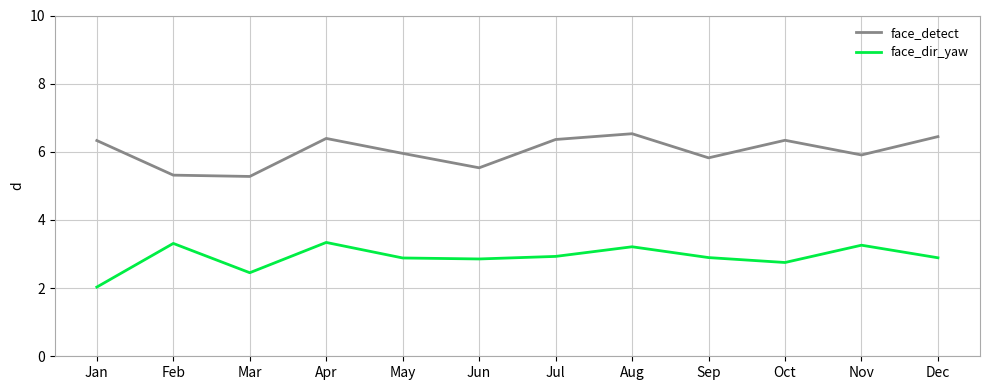

Rank the series by their maximum value, from lowest to highest.

face_dir_yaw, face_detect